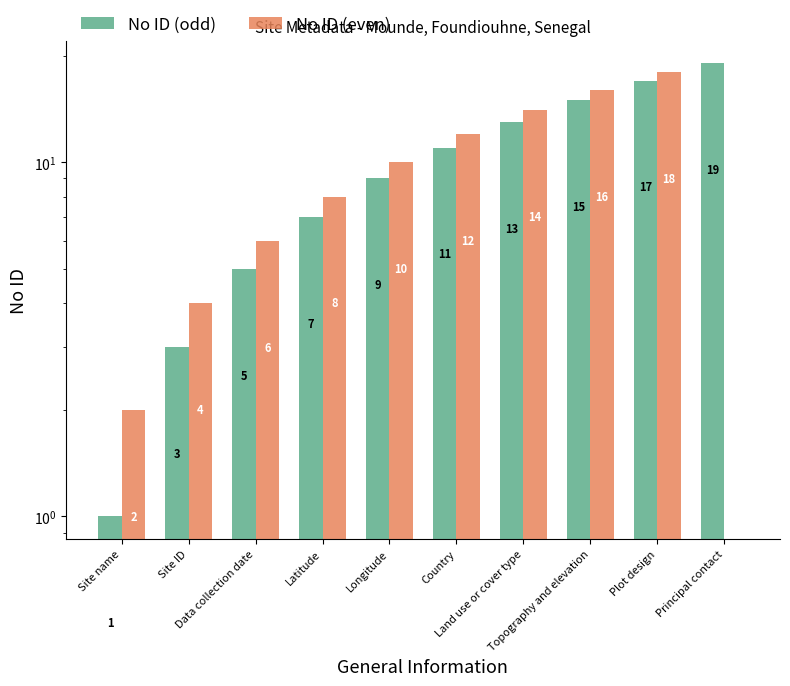

At which label does No ID (even) reach its peak?

Plot design